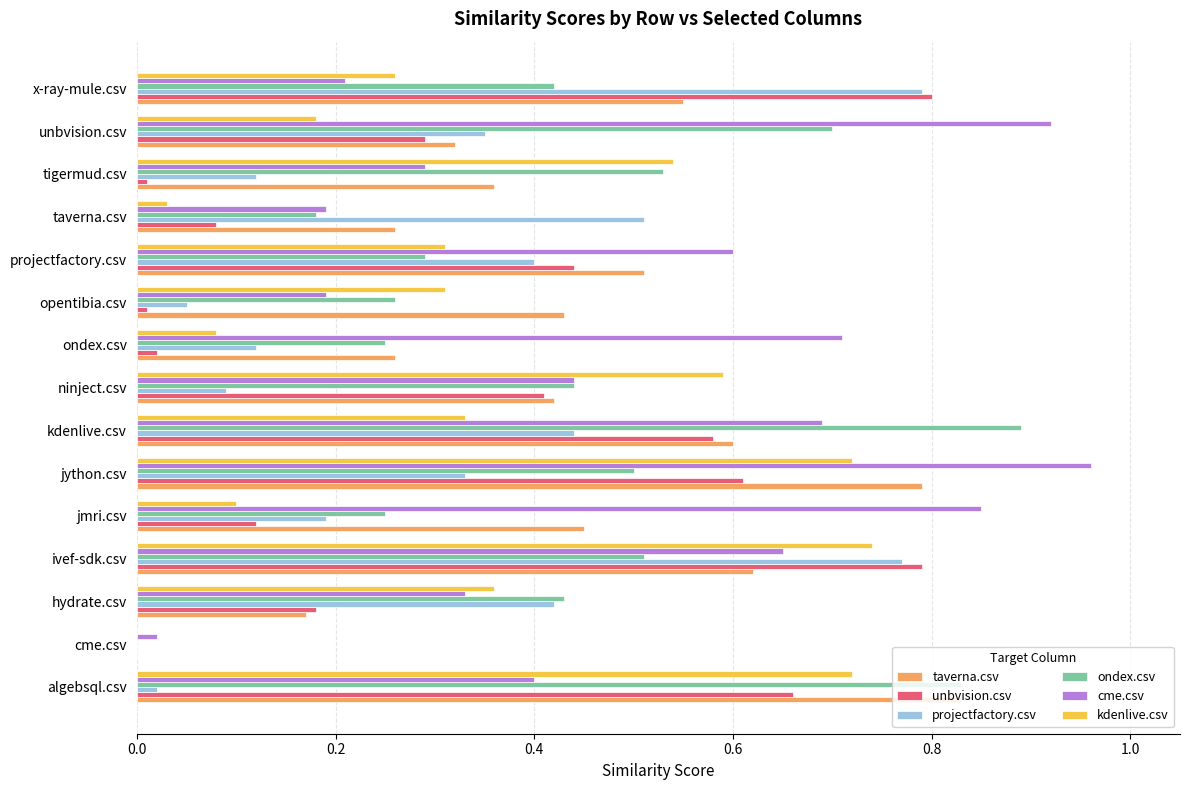

What is the sum of all taverna.csv values?

6.6